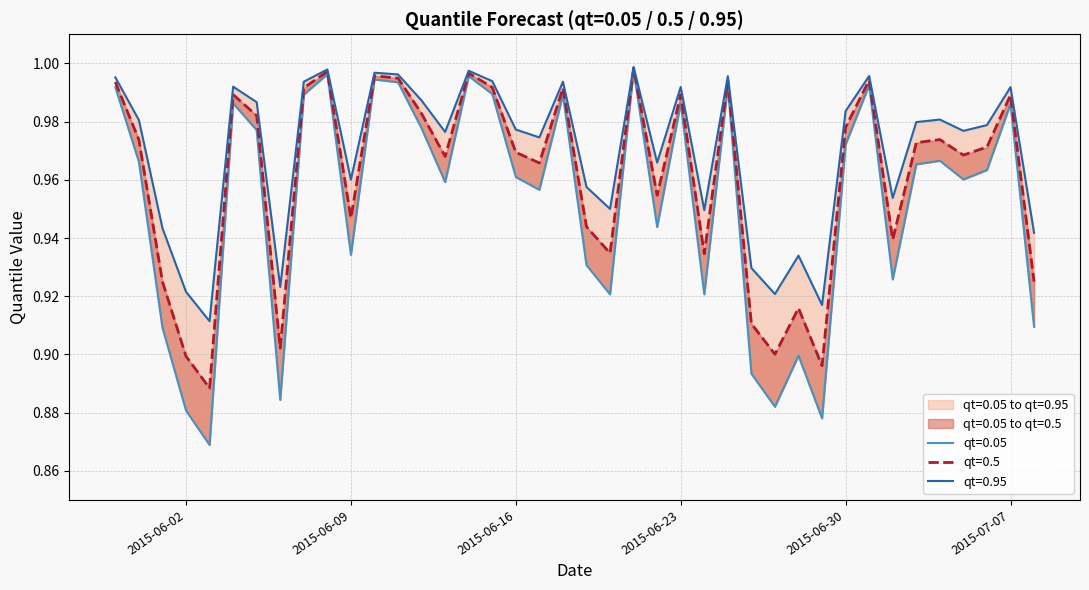

What is the value of the qt=0.95 point at the 2nd from the left?

1.0